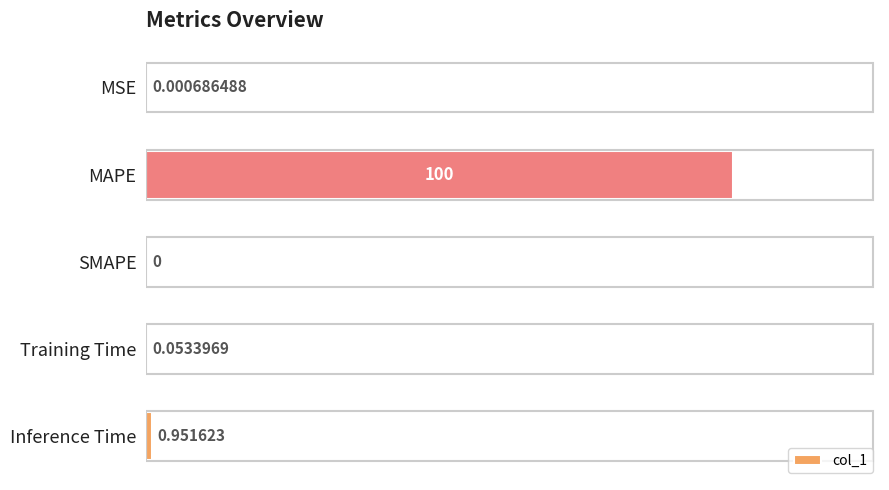

Where is the data nearest to the value 50?

Inference Time